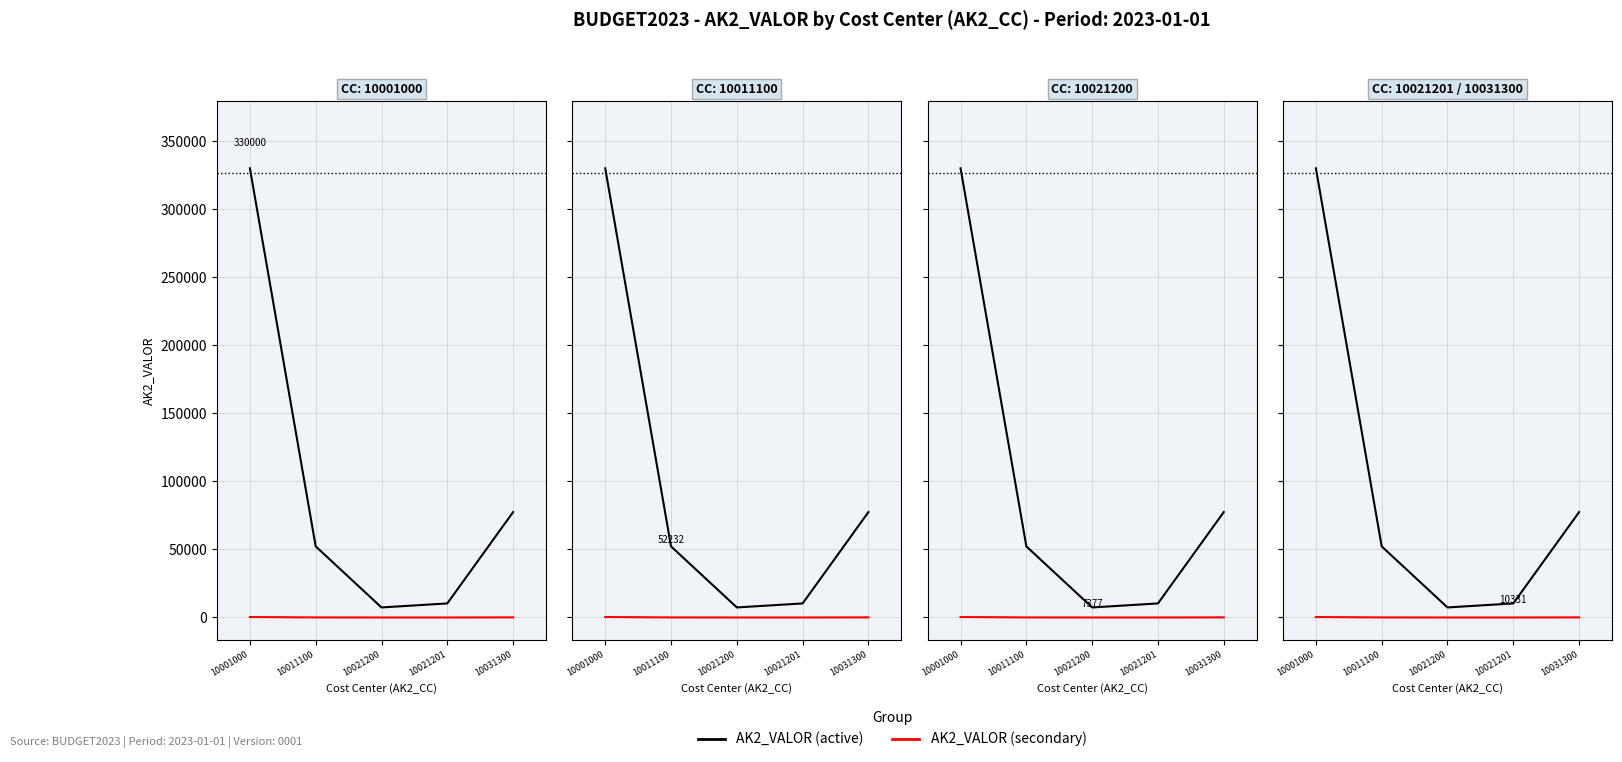

True or false: AK2_VALOR (secondary) and AK2_VALOR (active) intersect in this chart.

False